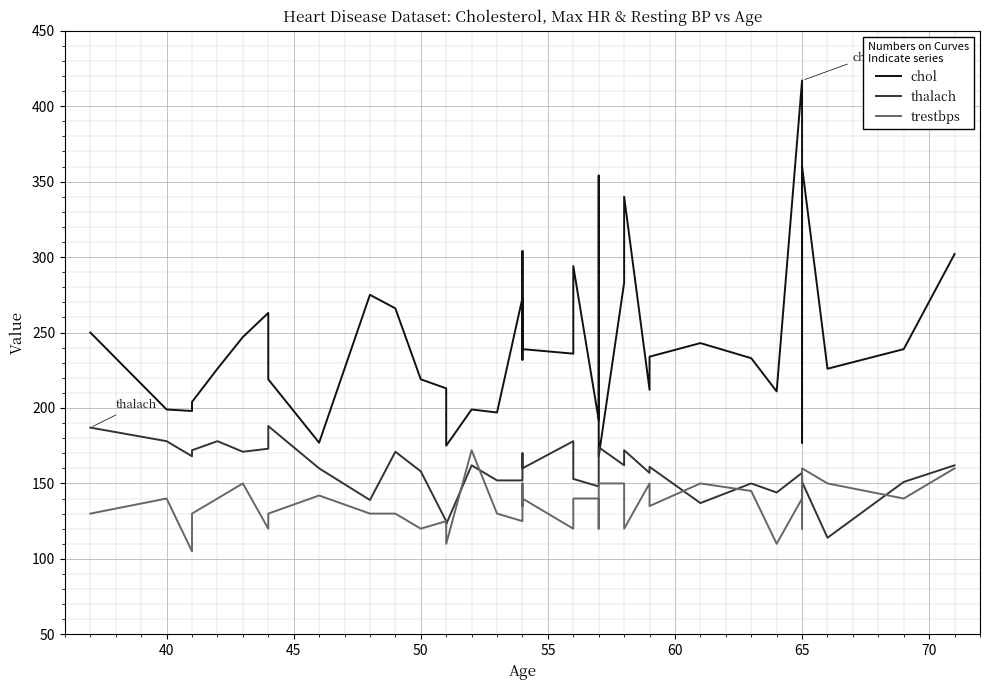

How many lines are shown in the chart?

3